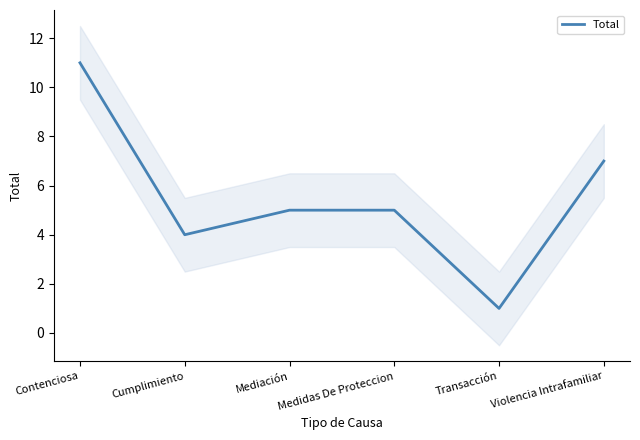

Reading right to left, list all the values displayed in this chart.

7	1	5	5	4	11